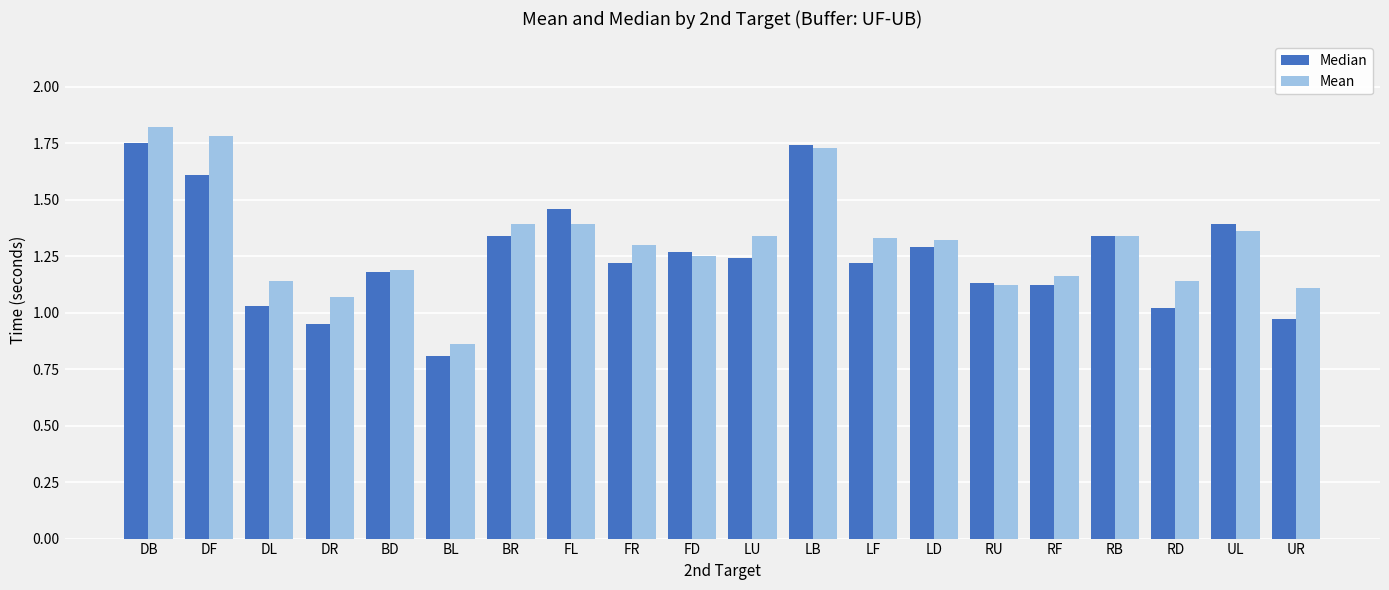

How many bars are there in total?

40